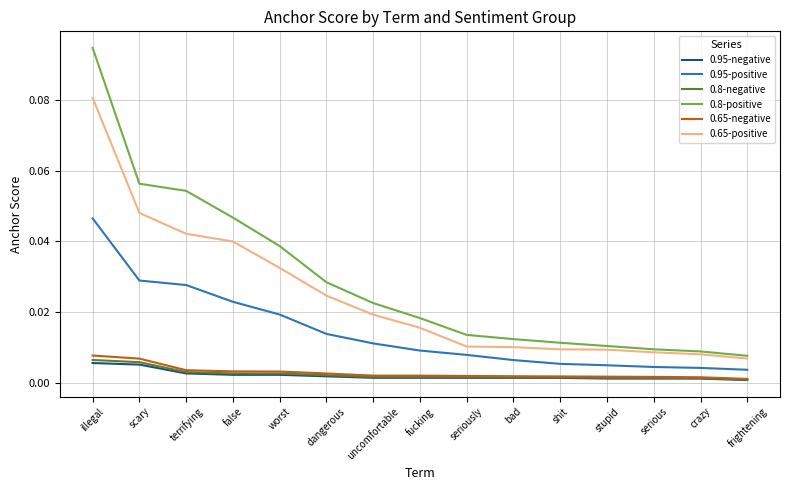

What are all the series names shown in the legend?

0.95-negative, 0.95-positive, 0.8-negative, 0.8-positive, 0.65-negative, 0.65-positive